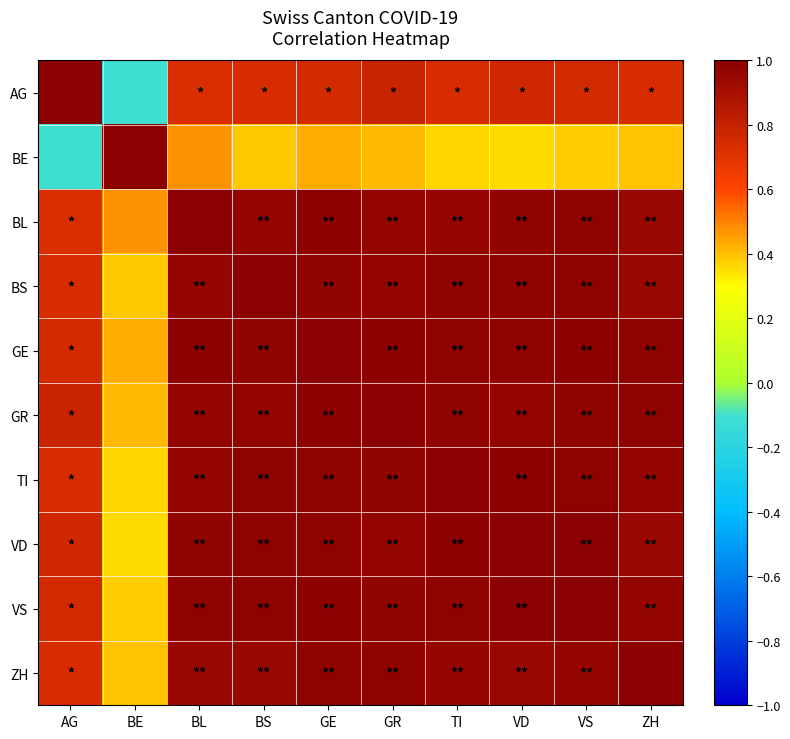

Which series has the largest range (max minus min)?

AG